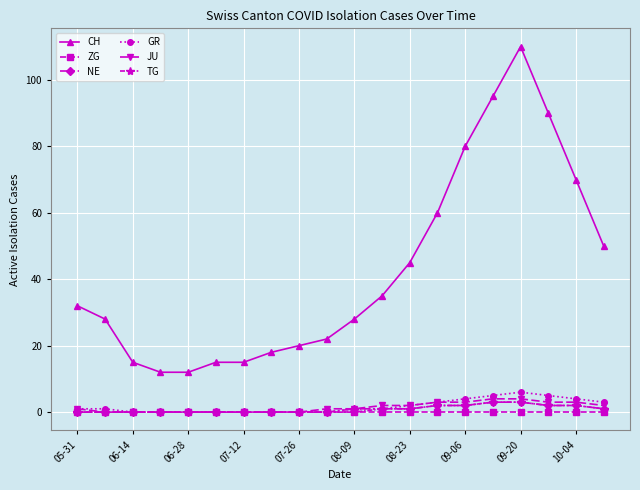

Which series has the largest total across all categories?

CH